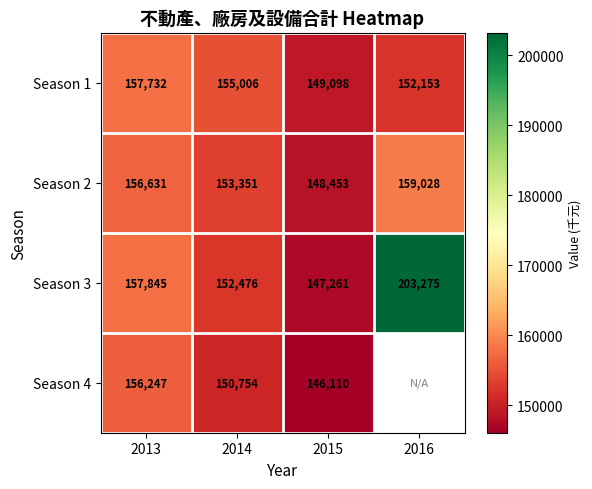

Where is Season 3 nearest to the value 175268?

2013